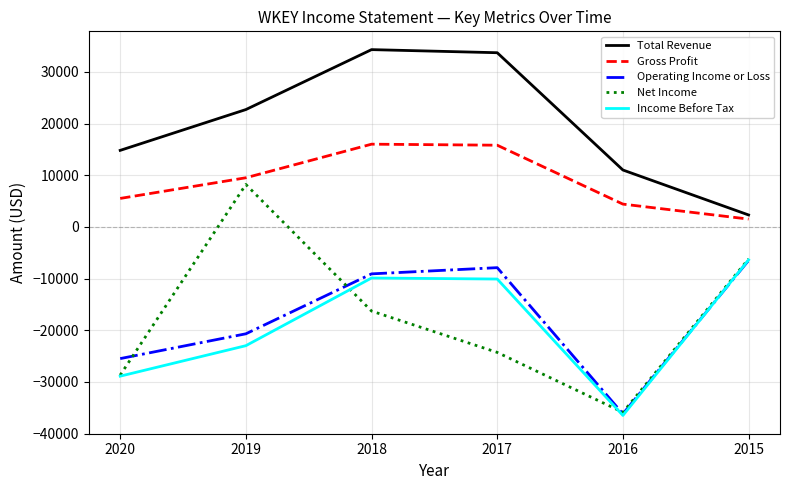

Where is the first local minimum for Operating Income or Loss?

2016